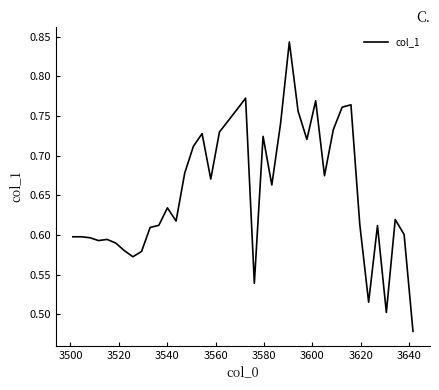

What is the difference between the maximum and minimum values?

0.4